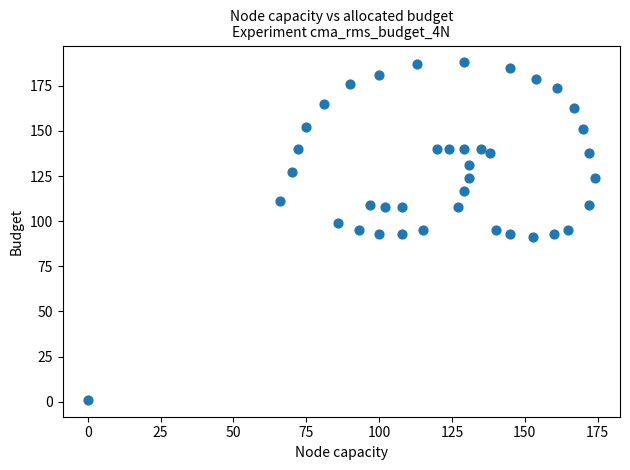

What is the range of X values (max minus min)?

174